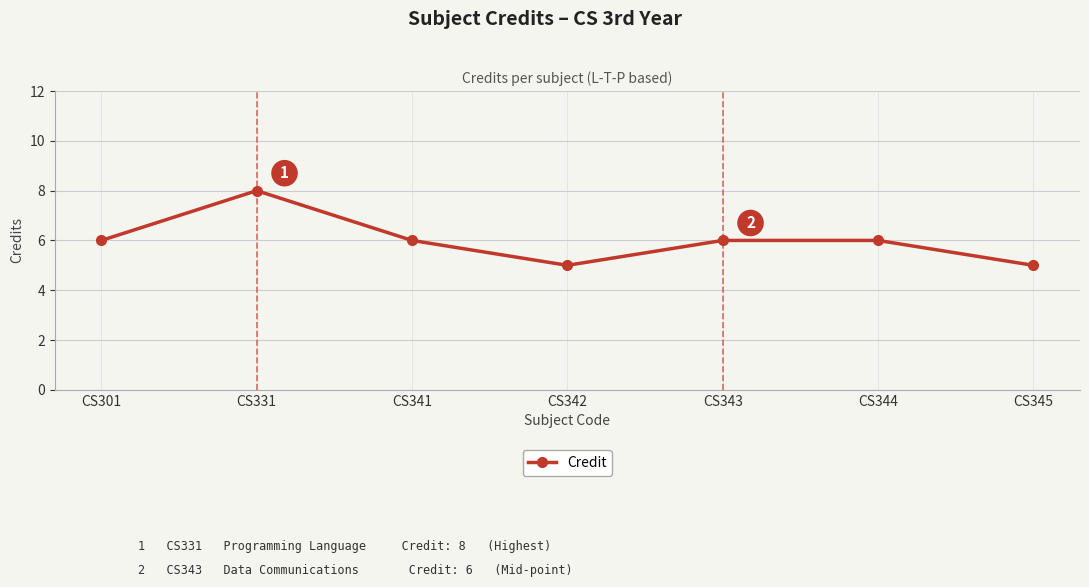

What is the average value?

6